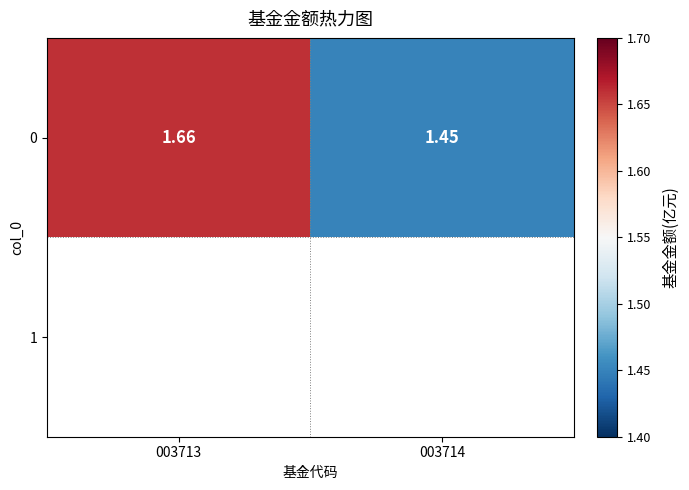

Which label corresponds to the largest value in the chart?

003713